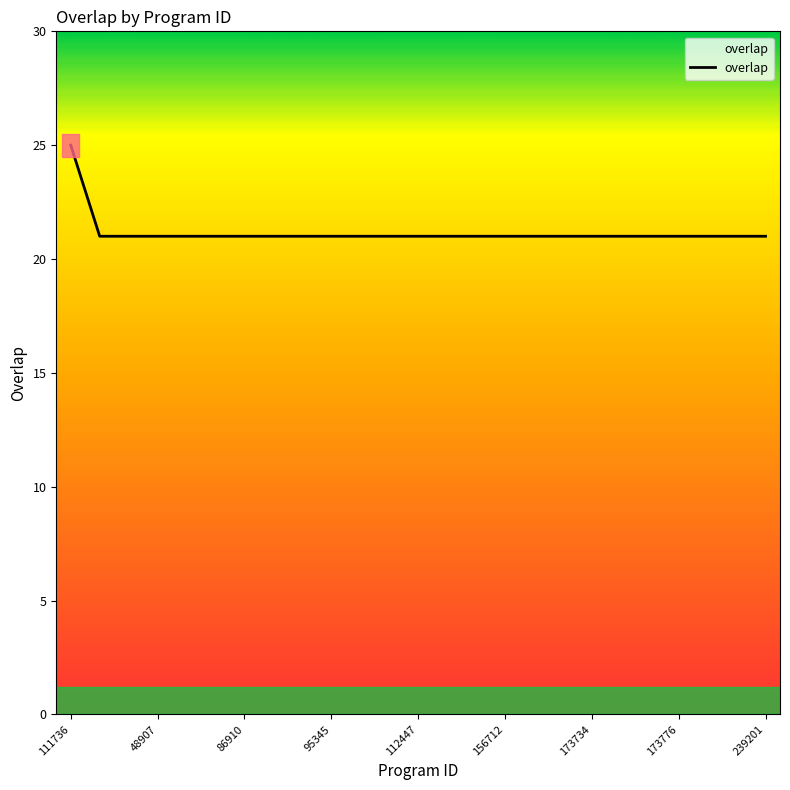

What is the label of the 20th point from the left?

173736